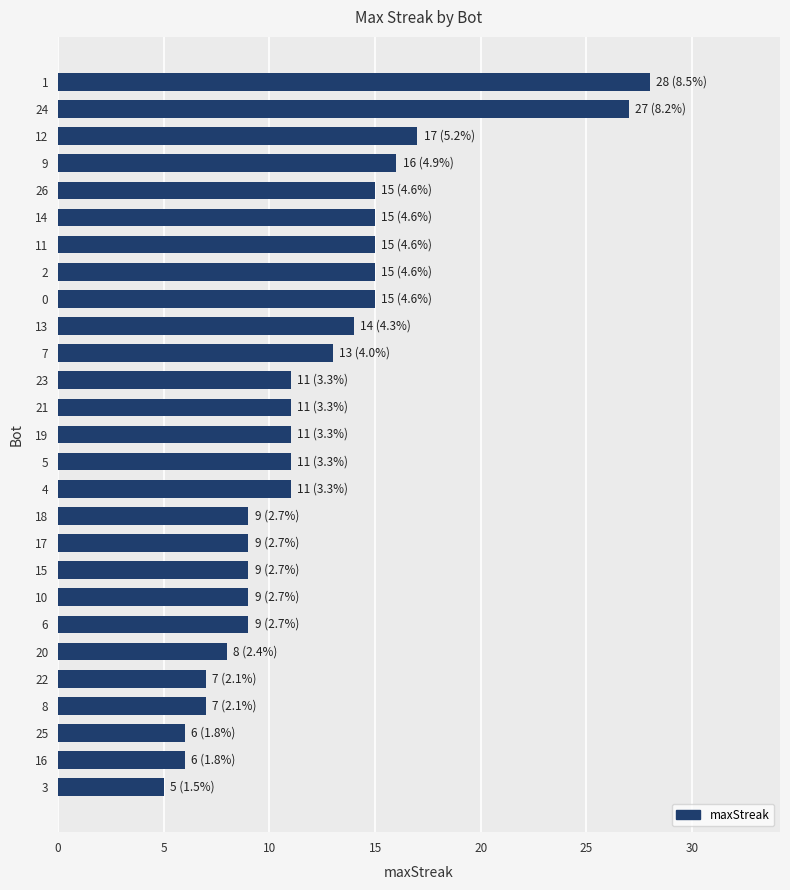

Reading bottom to top, what are all the values shown in this chart?

5	6	6	7	7	8	9	9	9	9	9	11	11	11	11	11	13	14	15	15	15	15	15	16	17	27	28